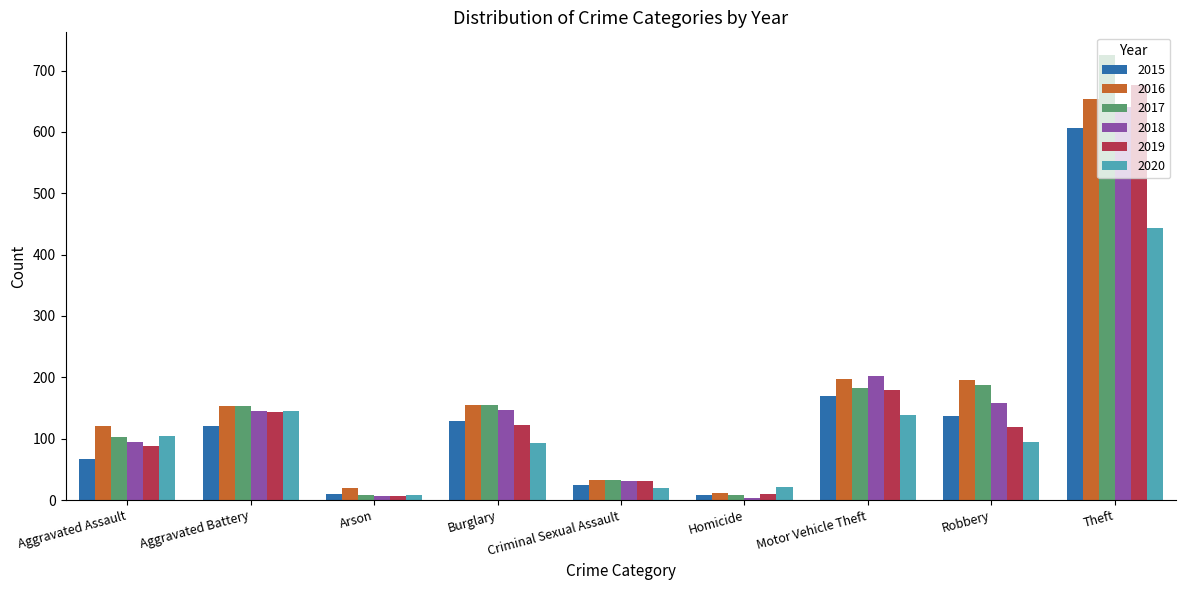

What is the average value of the 2015 series?

142